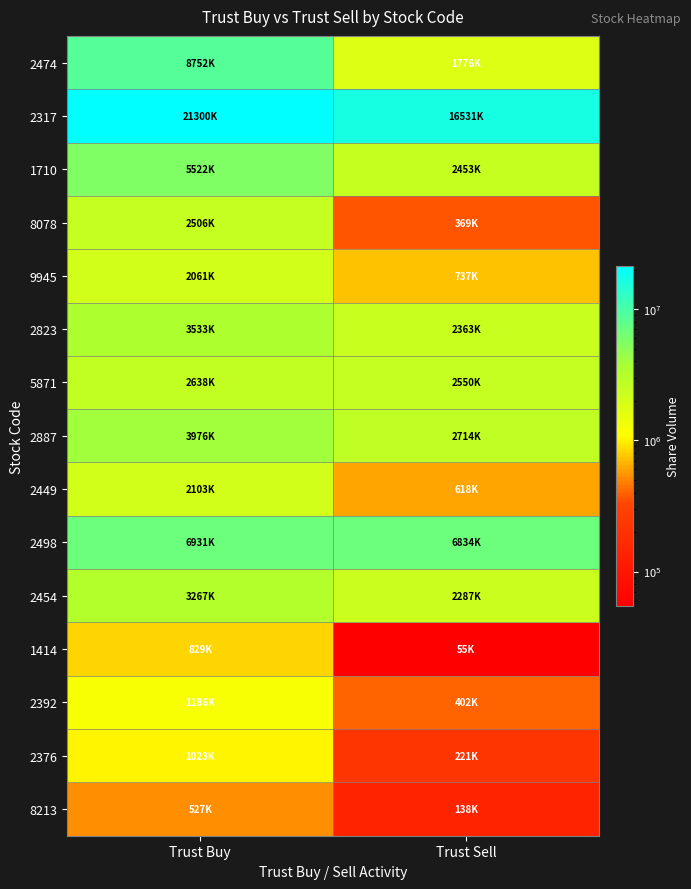

At Trust Buy, list the series in order from largest to smallest.

2317, 2474, 2498, 1710, 2887, 2823, 2454, 5871, 8078, 2449, 9945, 2392, 2376, 1414, 8213